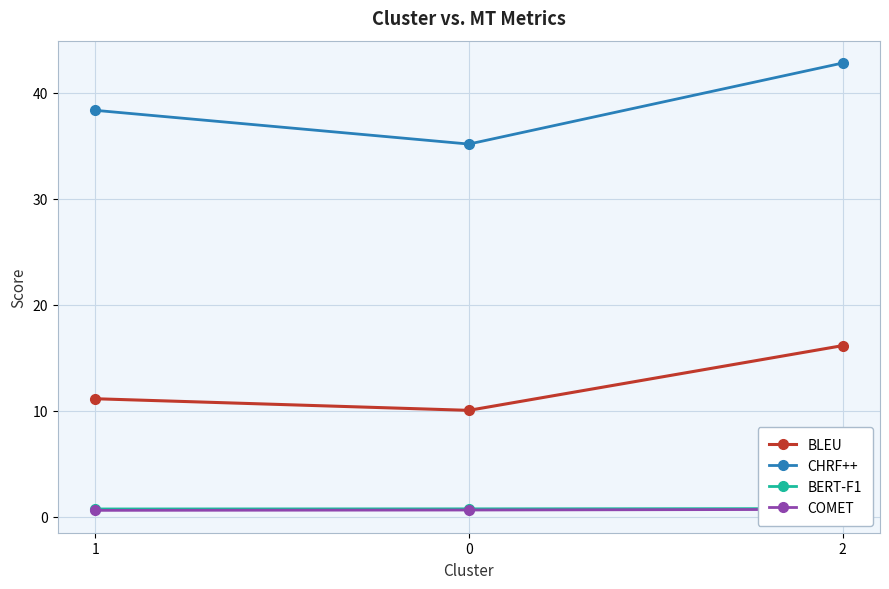

Does the chart display data point markers on the line(s)?

Yes